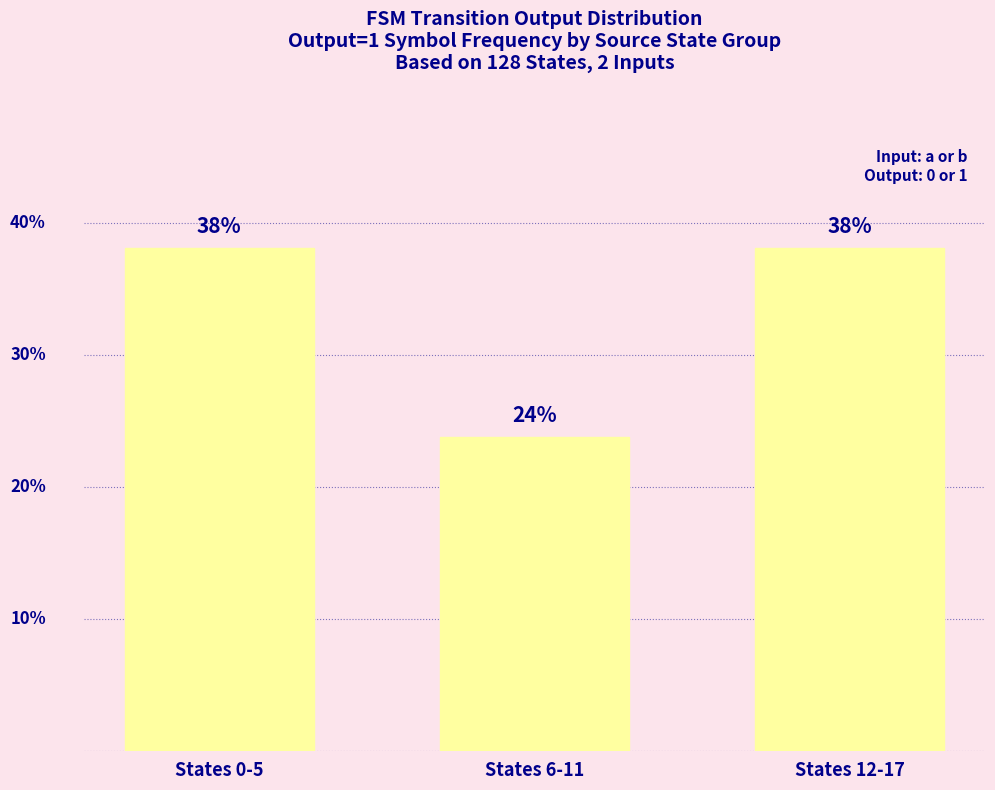

Which has a higher value, States 0-5 or States 12-17?

States 0-5